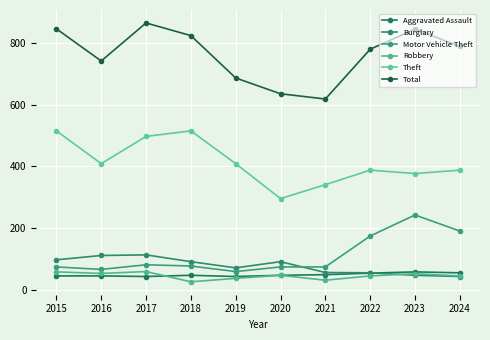

True or false: Total and Theft intersect in this chart.

False